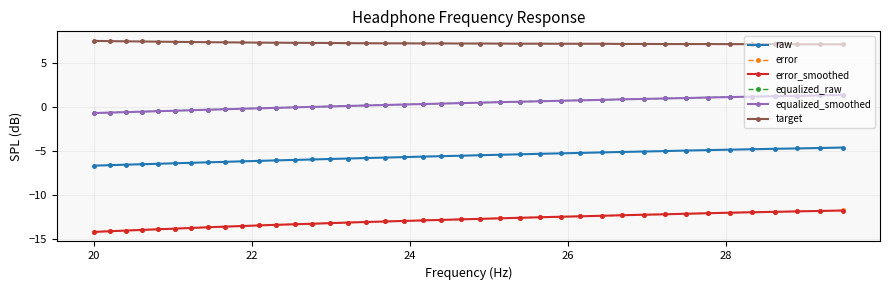

What is the minimum value shown in the chart?

-14.2